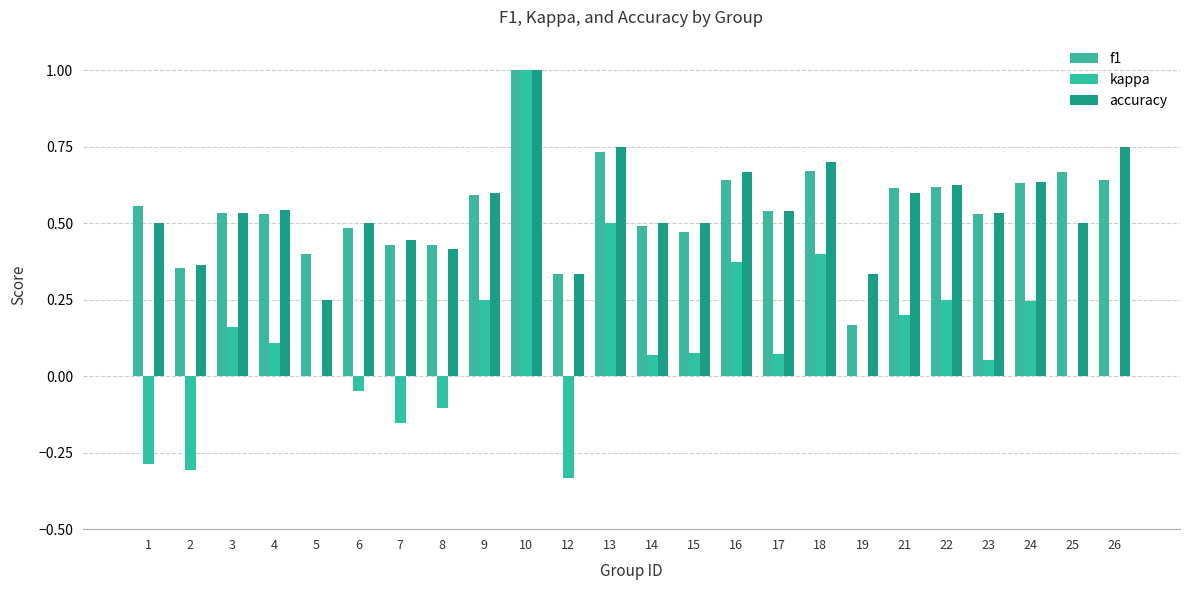

Reading left to right, transcribe all the data shown in this chart.

f1: 1=0.6	2=0.4	3=0.5	4=0.5	5=0.4	6=0.5	7=0.4	8=0.4	9=0.6	10=1.0	12=0.3	13=0.7	14=0.5	15=0.5	16=0.6	17=0.5	18=0.7	19=0.2	21=0.6	22=0.6	23=0.5	24=0.6	25=0.7	26=0.6
kappa: 1=-0.3	2=-0.3	3=0.2	4=0.1	5=0.0	6=-0.0	7=-0.2	8=-0.1	9=0.2	10=1.0	12=-0.3	13=0.5	14=0.1	15=0.1	16=0.4	17=0.1	18=0.4	19=0.0	21=0.2	22=0.2	23=0.1	24=0.2	25=0.0	26=0.0
accuracy: 1=0.5	2=0.4	3=0.5	4=0.5	5=0.2	6=0.5	7=0.4	8=0.4	9=0.6	10=1.0	12=0.3	13=0.8	14=0.5	15=0.5	16=0.7	17=0.5	18=0.7	19=0.3	21=0.6	22=0.6	23=0.5	24=0.6	25=0.5	26=0.8